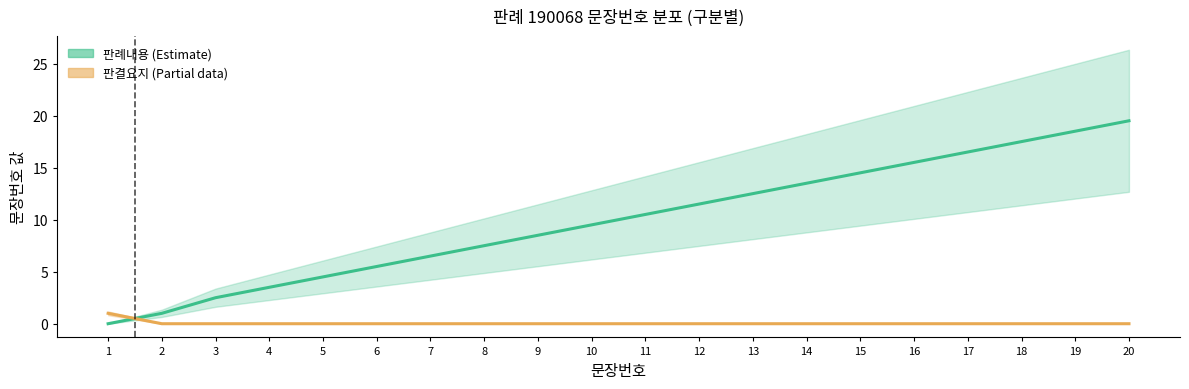

At which label is 판결요지_선 closest to 0?

2